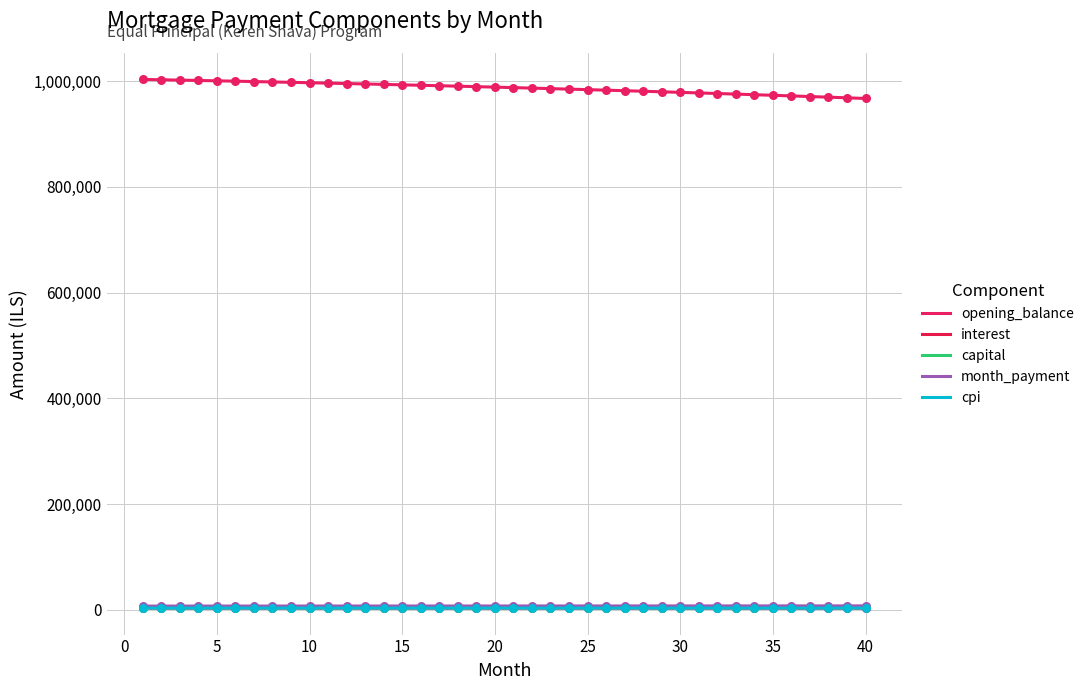

Which series has the largest total across all categories?

opening_balance